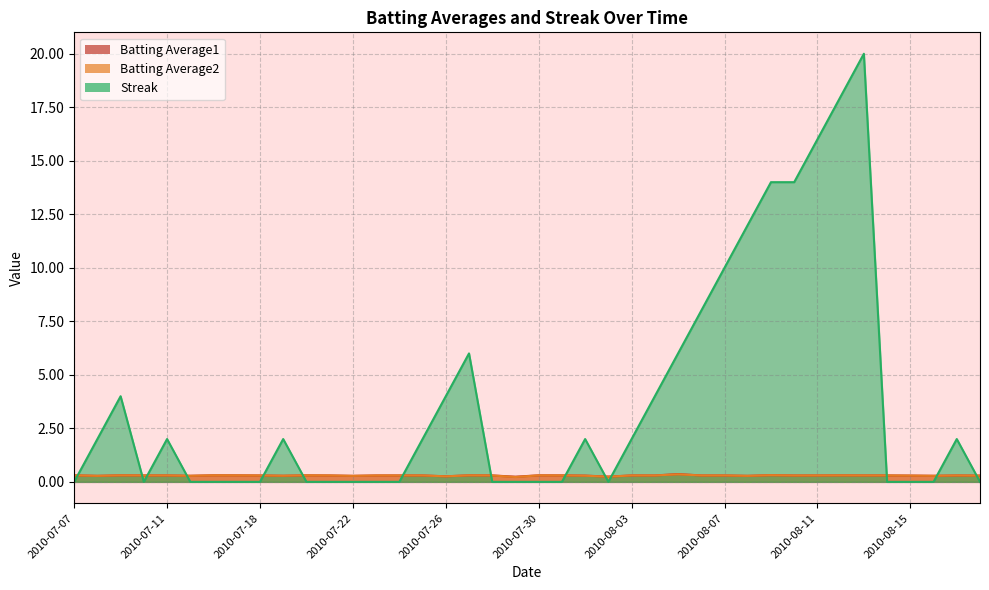

At which category does Streak reach its first local peak?

2010-07-09